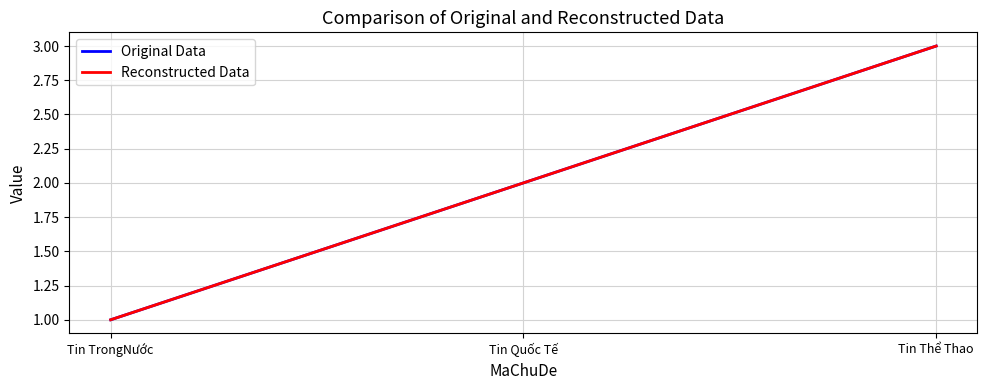

What is the difference between the maximum and minimum values in the Reconstructed Data series?

2